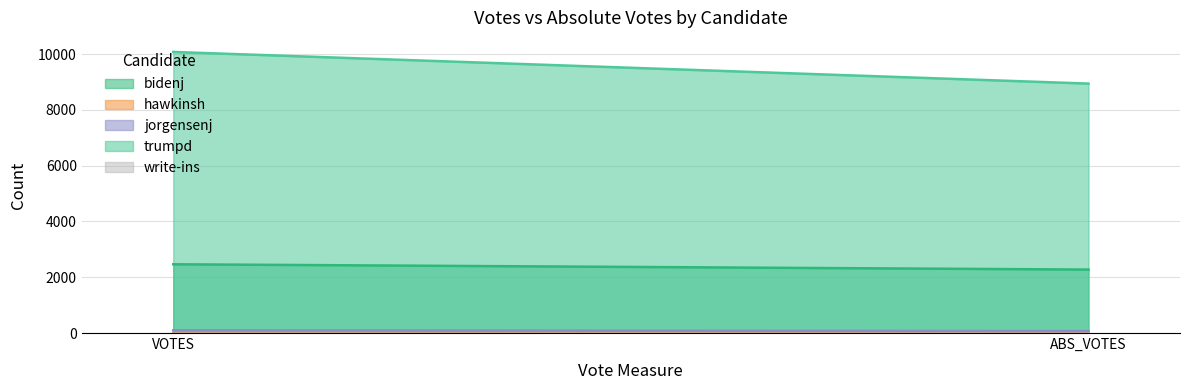

Does the chart have visible grid lines?

Yes